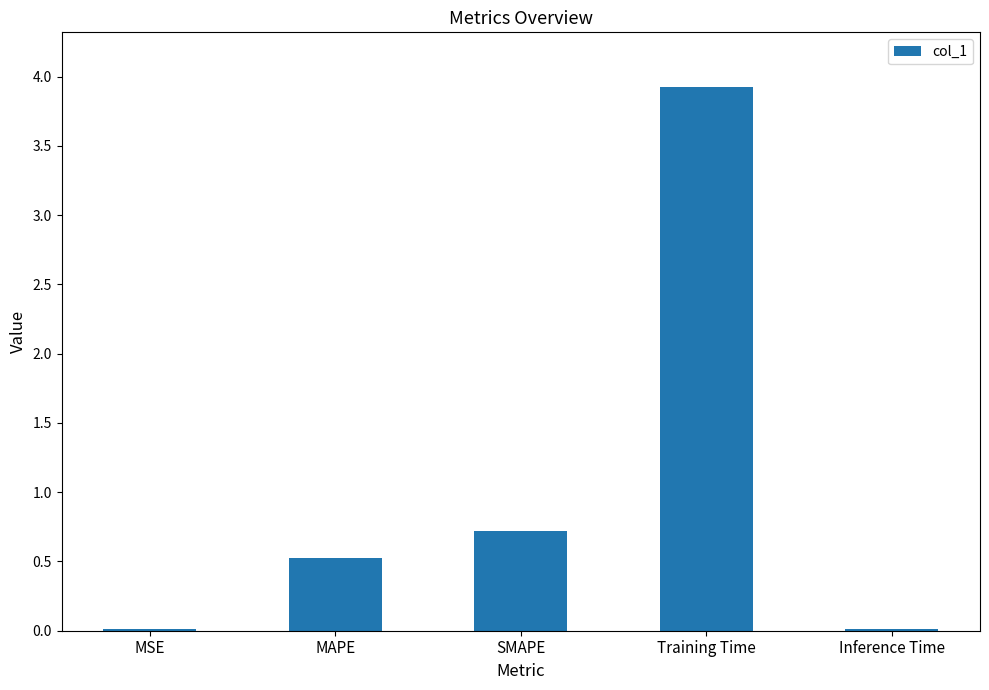

Read the value at SMAPE.

0.7